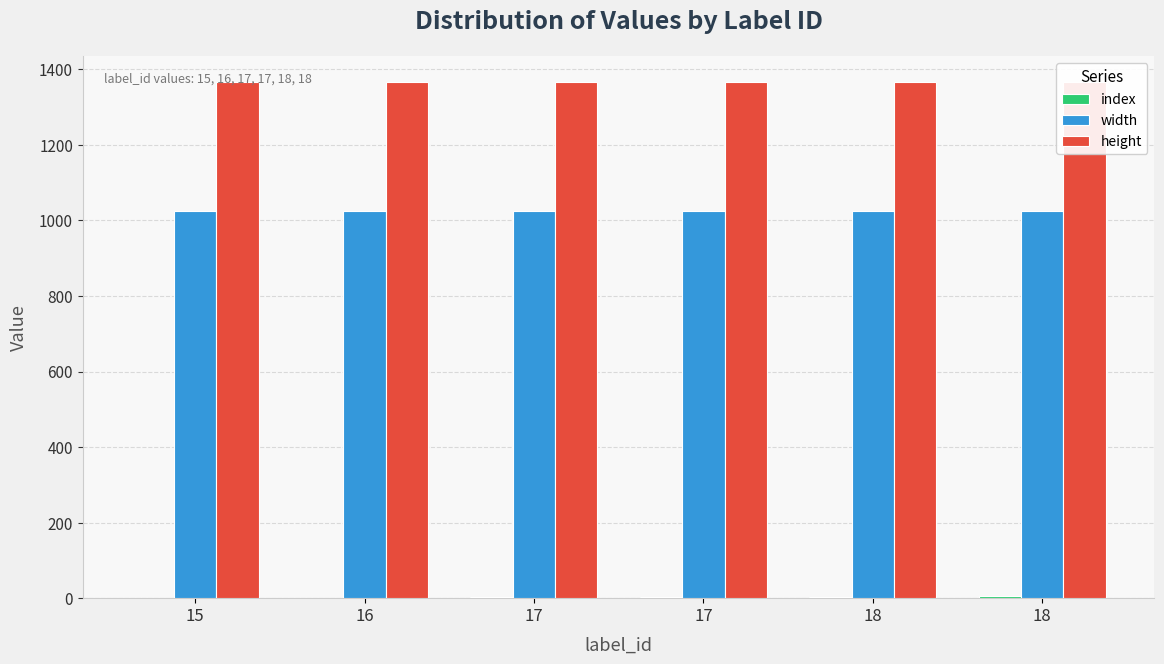

At how many categories does at least one series exceed 948?

6